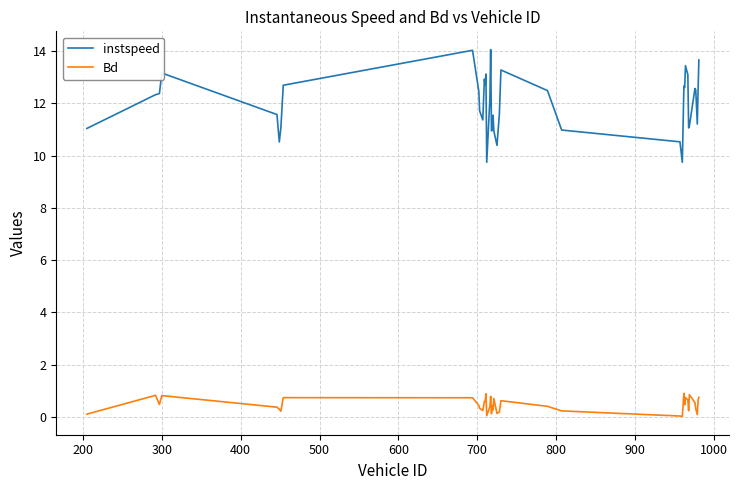

True or false: instspeed and Bd cross at least once.

False